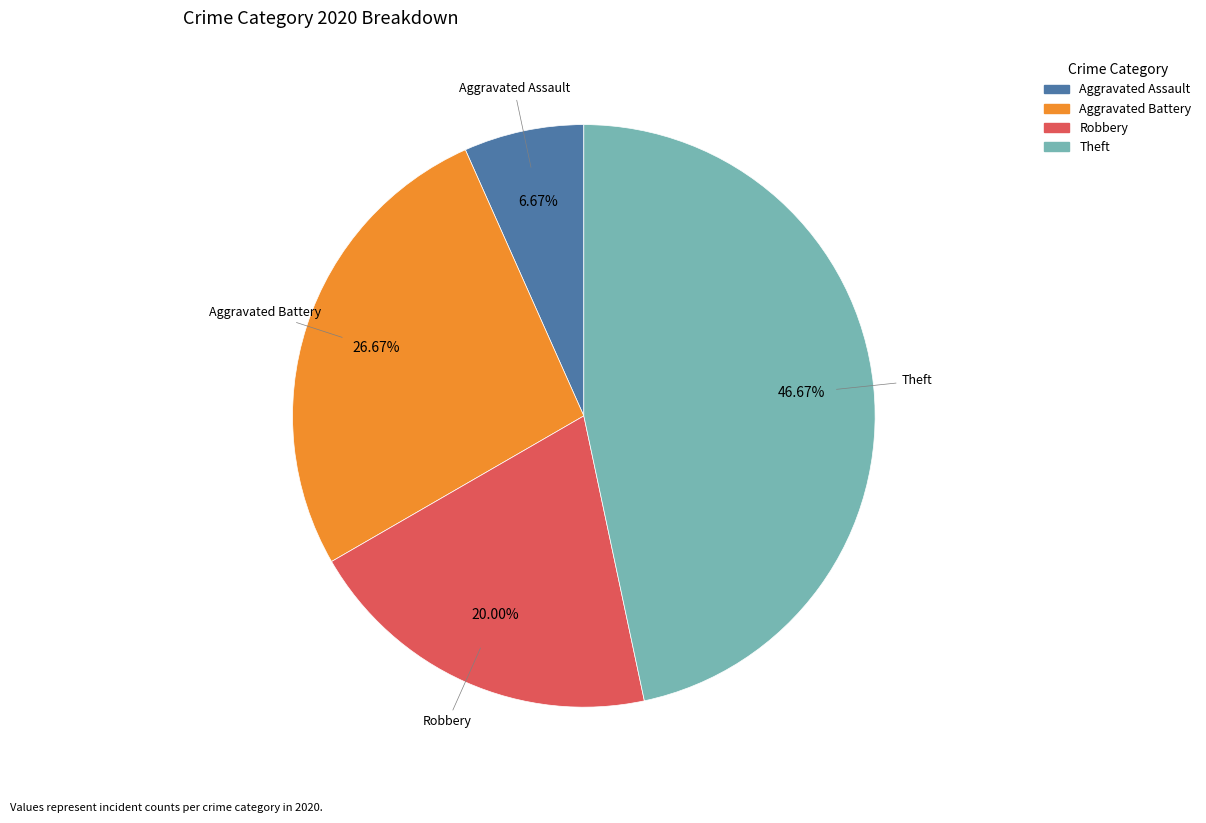

Is Theft the majority of the pie?

No